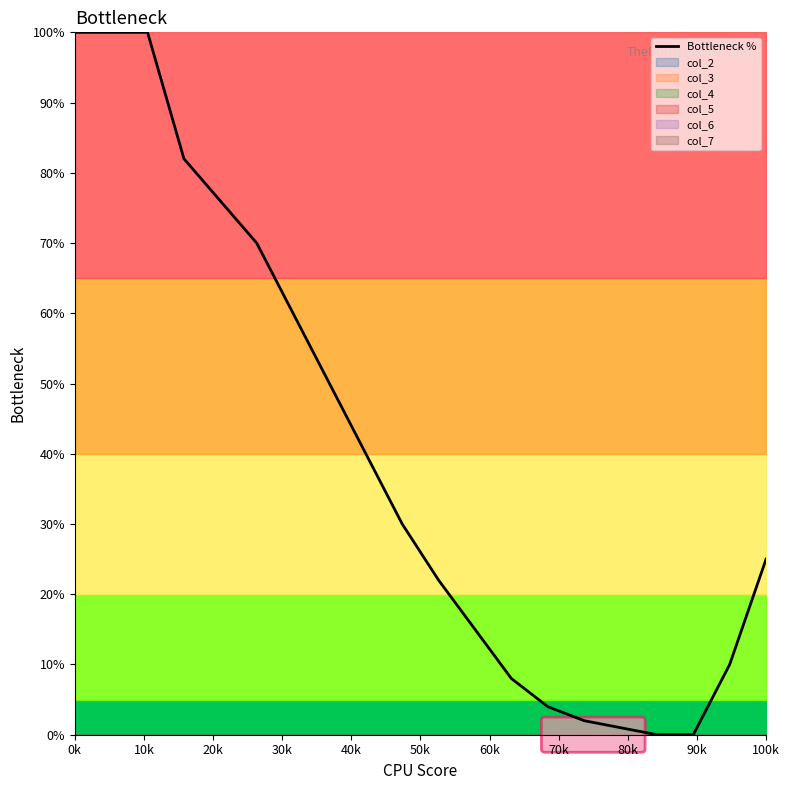

What is the highest value of the Bottleneck % series?

100